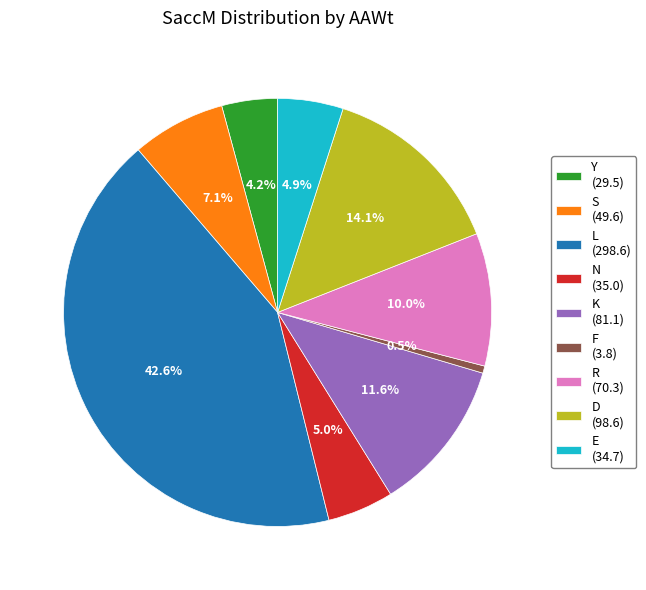

What percentage do N (35.0) and R (70.3) together represent?

15.0%